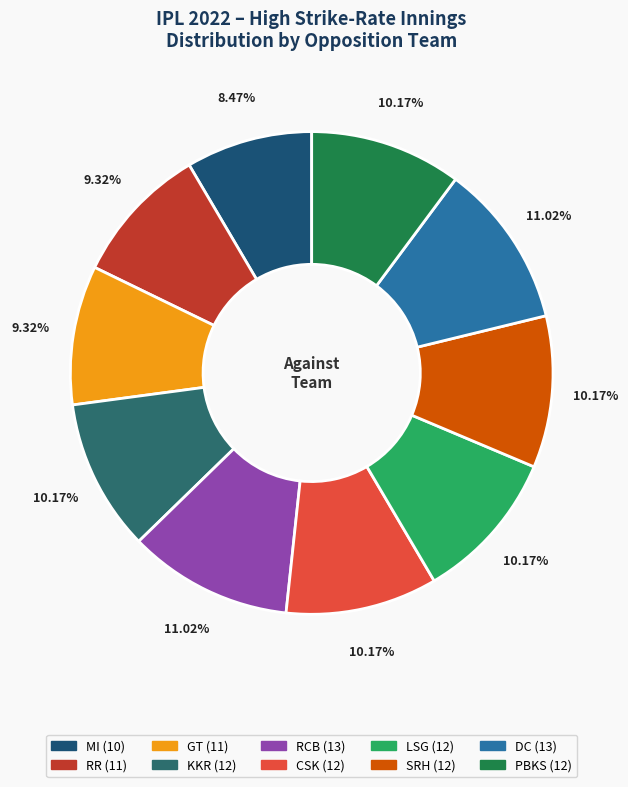

To the nearest percent, what is the difference between the largest and smallest slice percentages?

3%